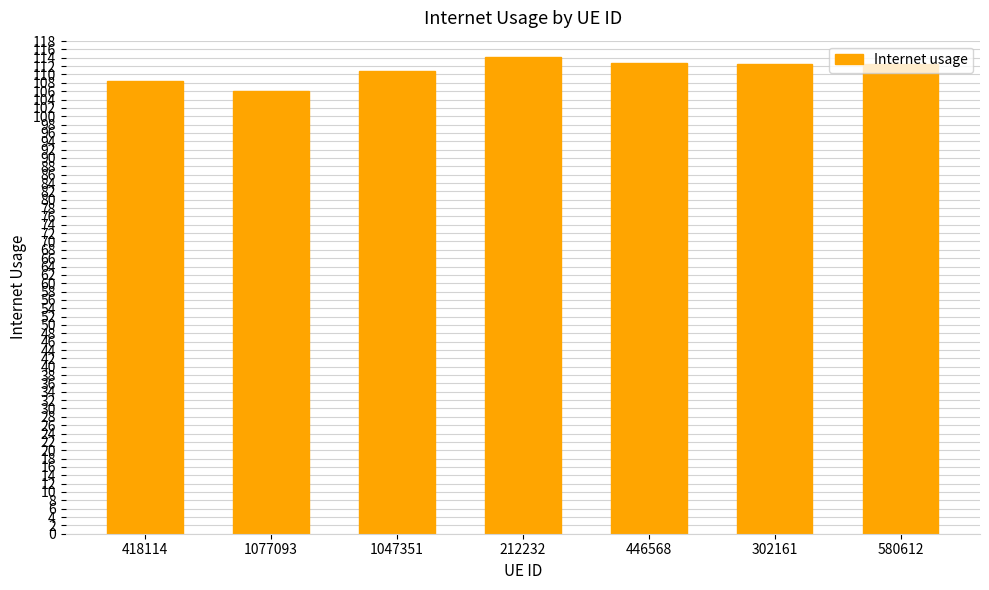

What is the maximum value shown in the chart?

114.1